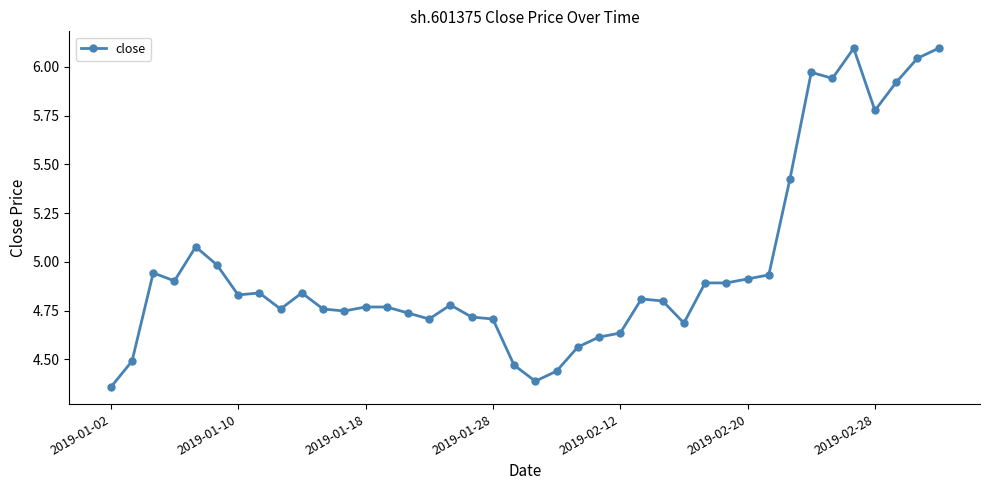

What is the average value?

5.0